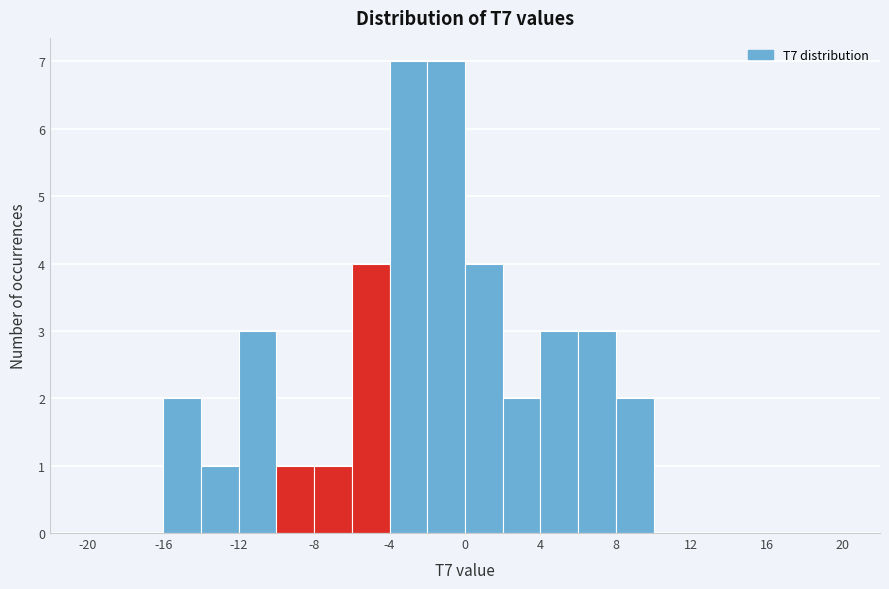

Reading left to right, list every bar in this chart as the range it spans on the x-axis followed by its height. The values are not printed on the chart, so give them approximately, as read against the axis.

-20 to -18: 0
-18 to -16: 0
-16 to -14: 2
-14 to -12: 1
-12 to -10: 3
-10 to -8: 1
-8 to -6: 1
-6 to -4: 4
-4 to -2: 7
-2 to 0: 7
0 to 2: 4
2 to 4: 2
4 to 6: 3
6 to 8: 3
8 to 10: 2
10 to 12: 0
12 to 14: 0
14 to 16: 0
16 to 18: 0
18 to 20: 0